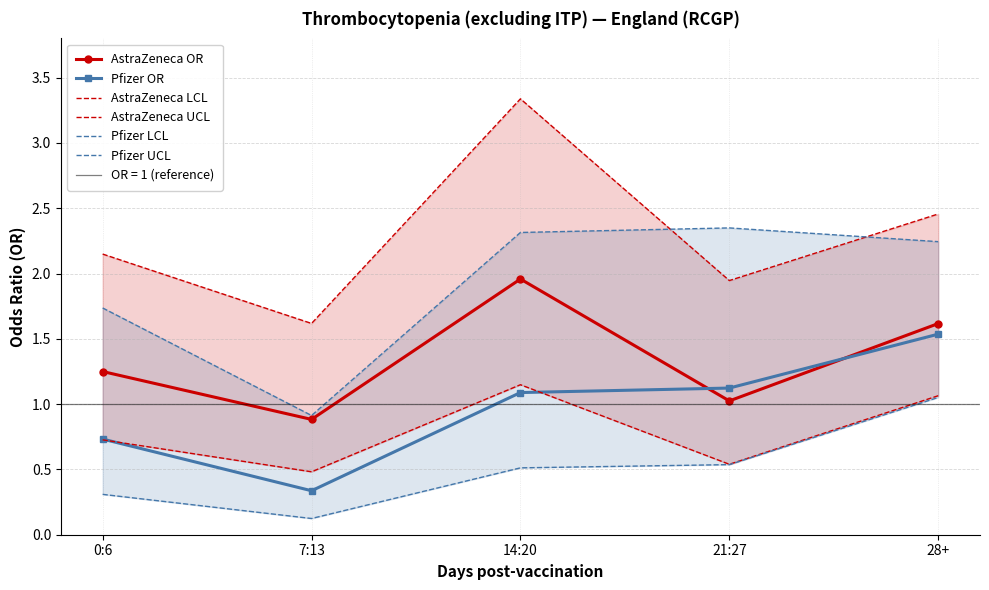

Reading right to left, list all the values displayed in this chart.

AstraZeneca OR: 1.6	1.0	2.0	0.9	1.2
Pfizer OR: 1.5	1.1	1.1	0.3	0.7
AstraZeneca LCL: 1.1	0.5	1.1	0.5	0.7
AstraZeneca UCL: 2.5	1.9	3.3	1.6	2.1
Pfizer LCL: 1.1	0.5	0.5	0.1	0.3
Pfizer UCL: 2.2	2.3	2.3	0.9	1.7